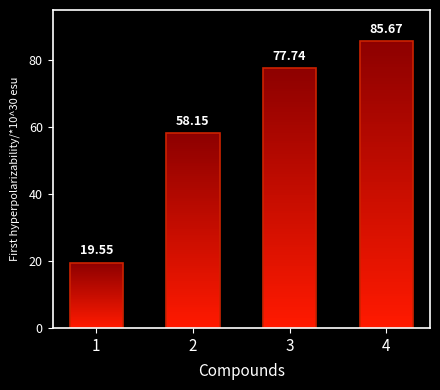

What is the minimum value shown in the chart?

19.6